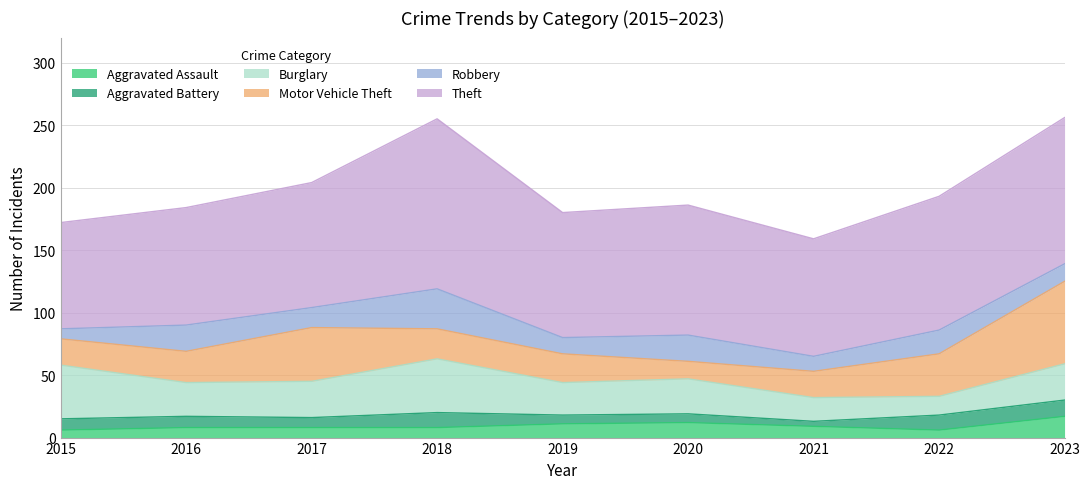

How many interior local valleys does the Motor Vehicle Theft series have?

1